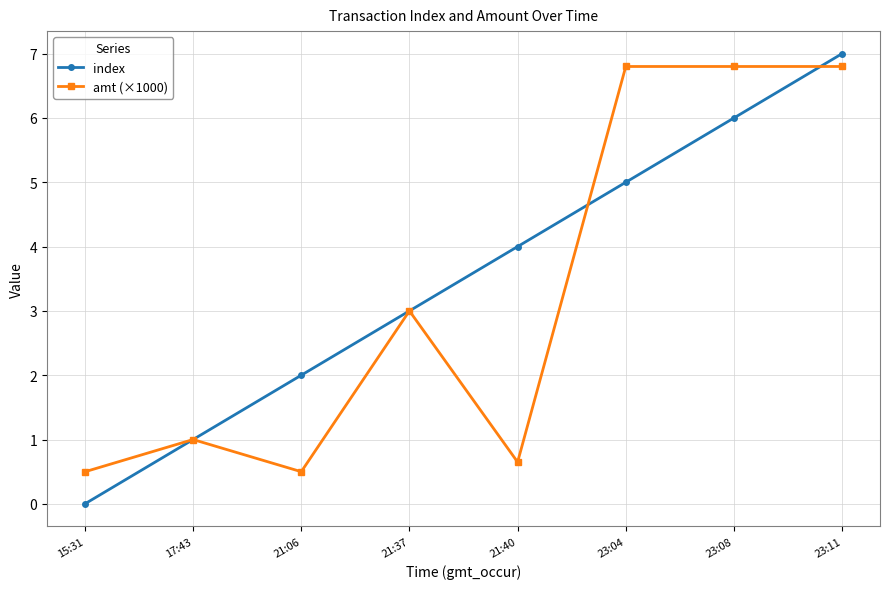

How many index values are between 2 and 6?

5